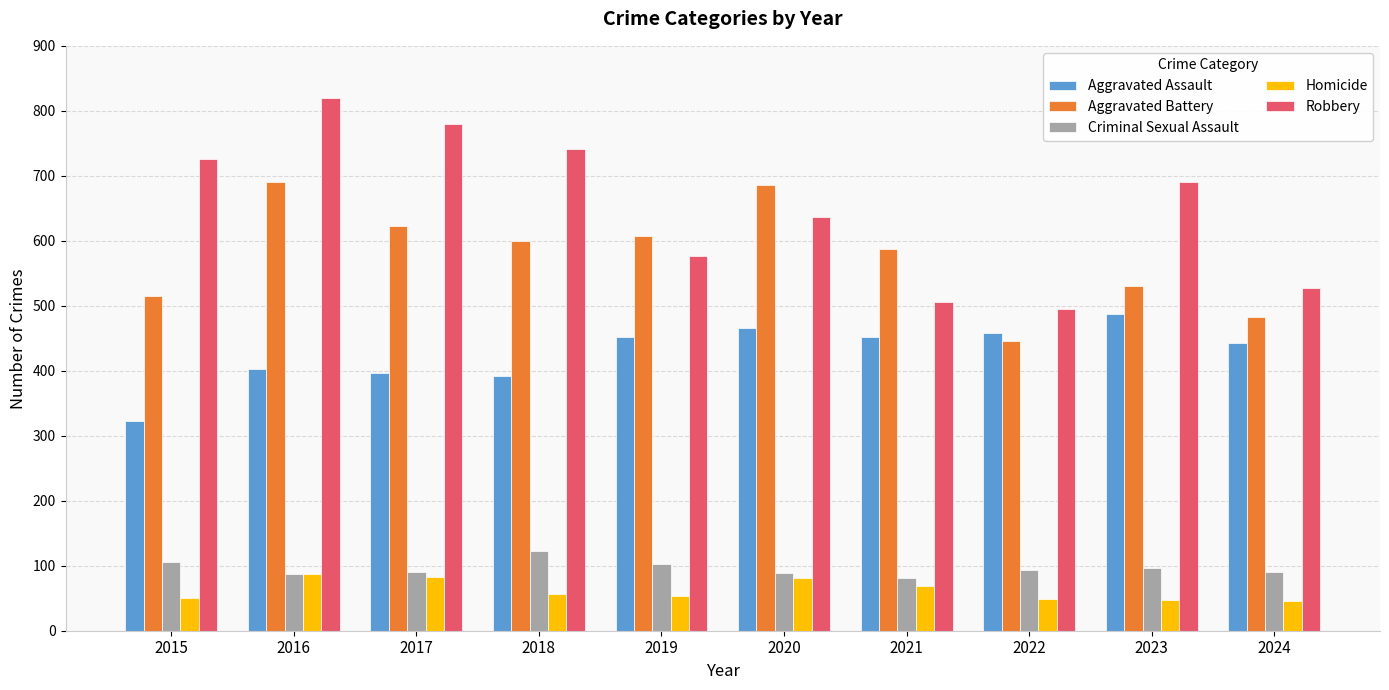

At how many categories does at least one series exceed 396?

10